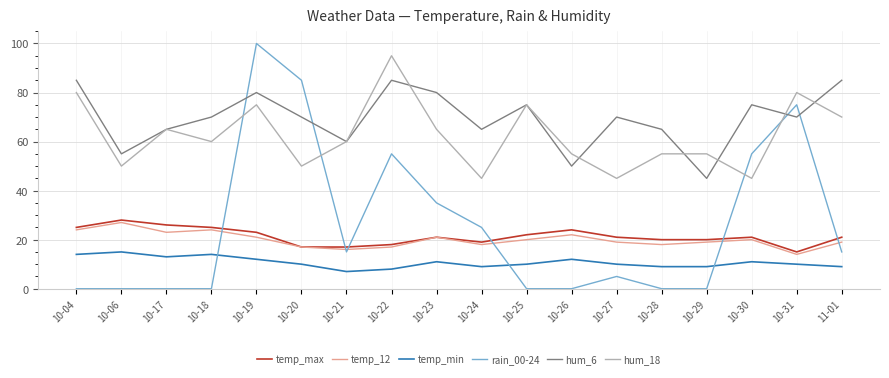

Which series has the largest range (max minus min)?

rain_00-24